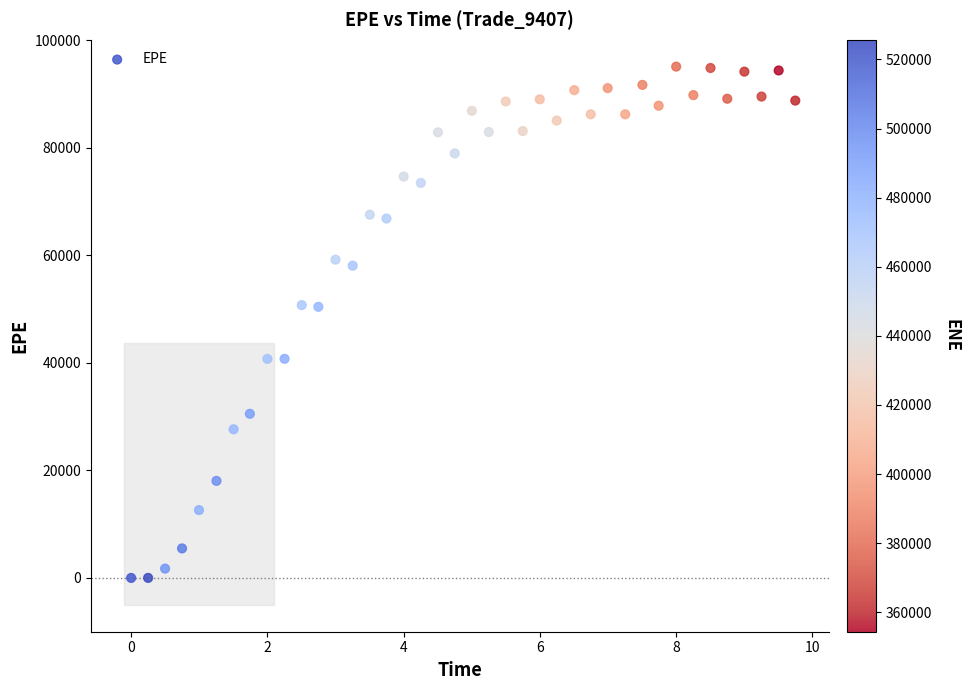

What is the range of X values (max minus min)?

9.7